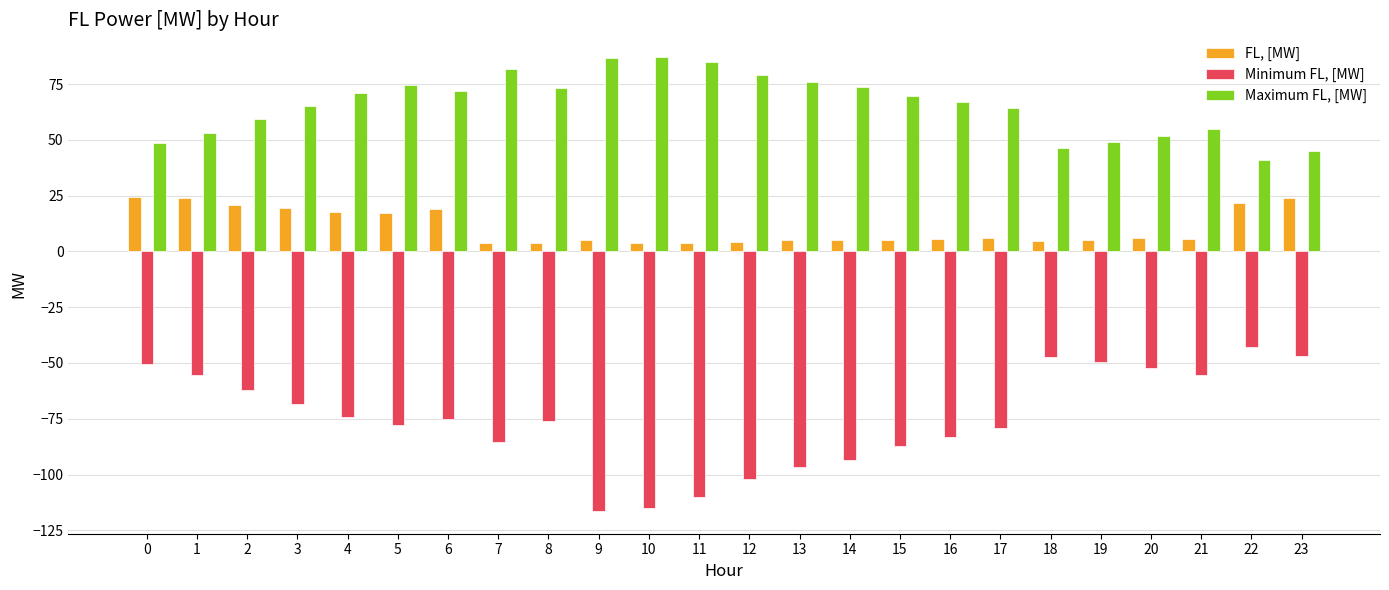

What is the average value of the Minimum FL, [MW] series?

-75.1